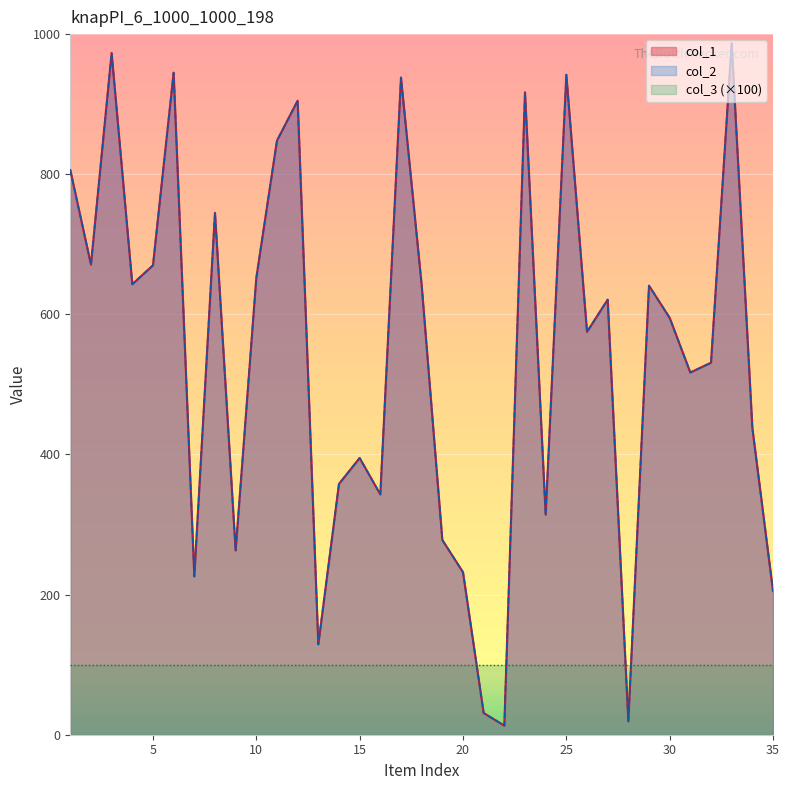

True or false: col_2 and col_1 cross at least once.

False